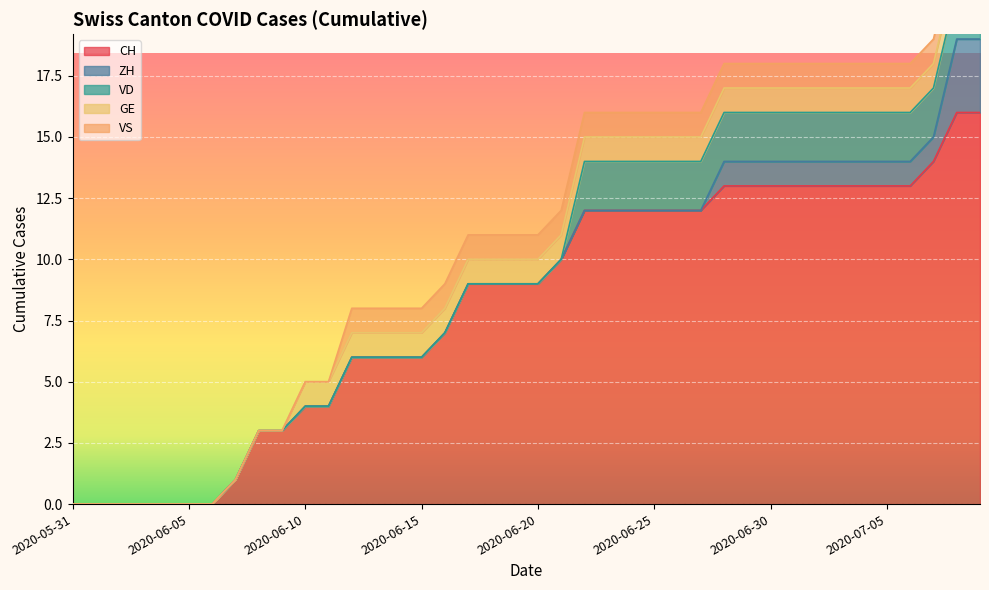

True or false: GE and CH cross at least once.

False